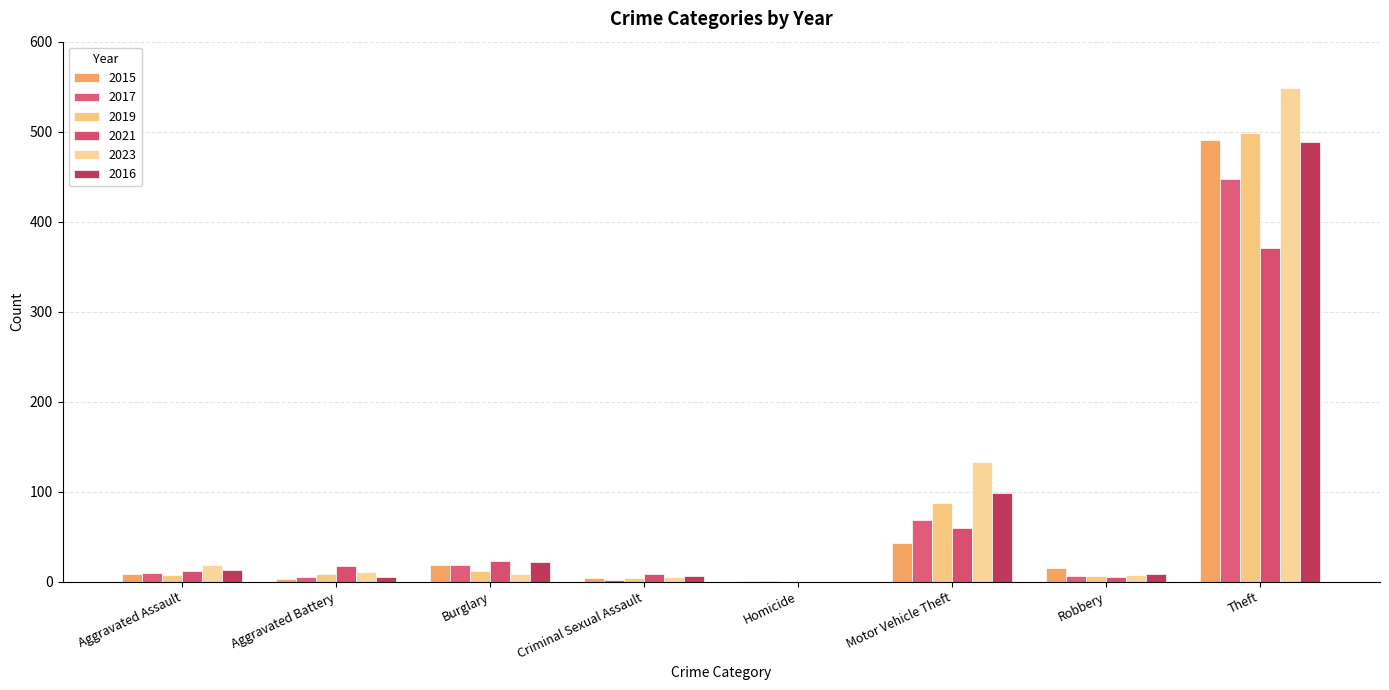

Are the bars horizontal?

No